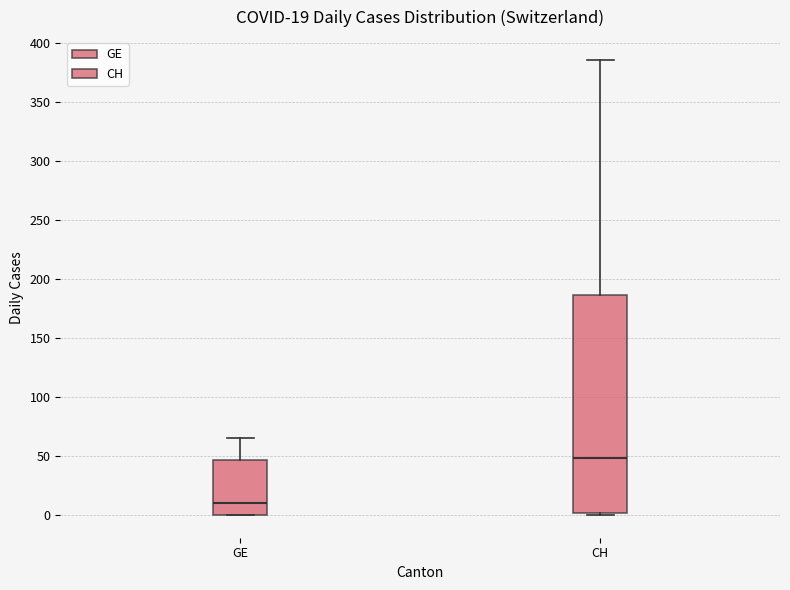

Which box's median line is the lowest?

GE